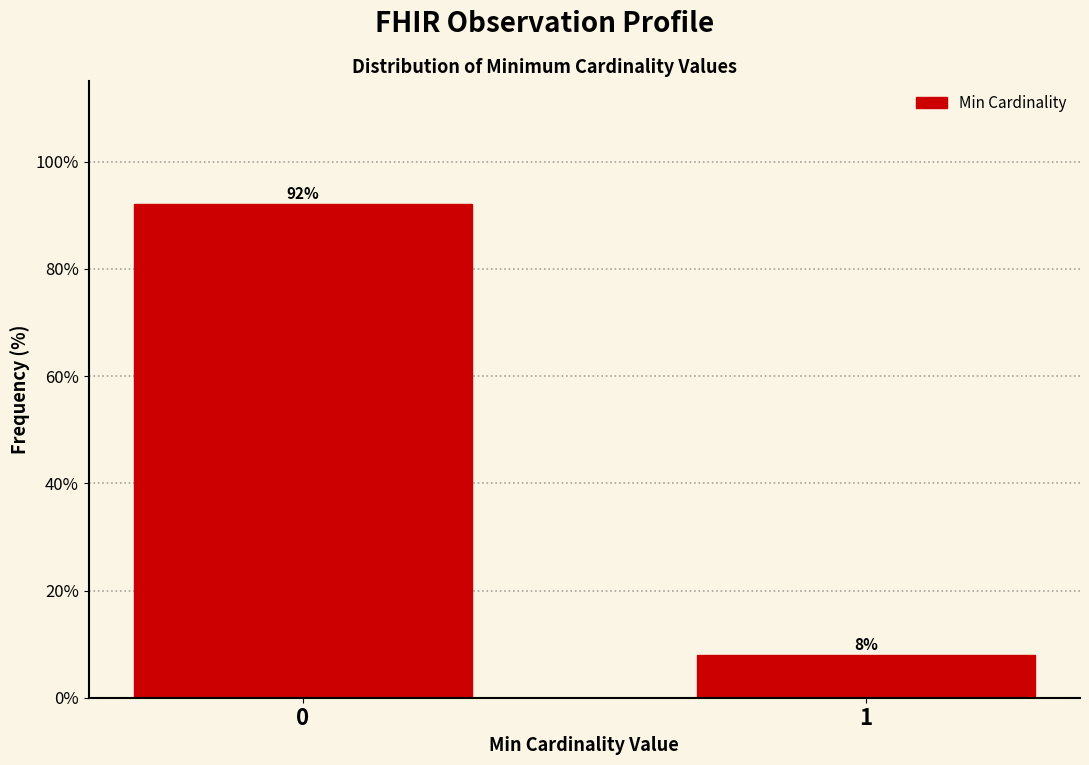

What is the value of the 1st bar from the left?

92.1